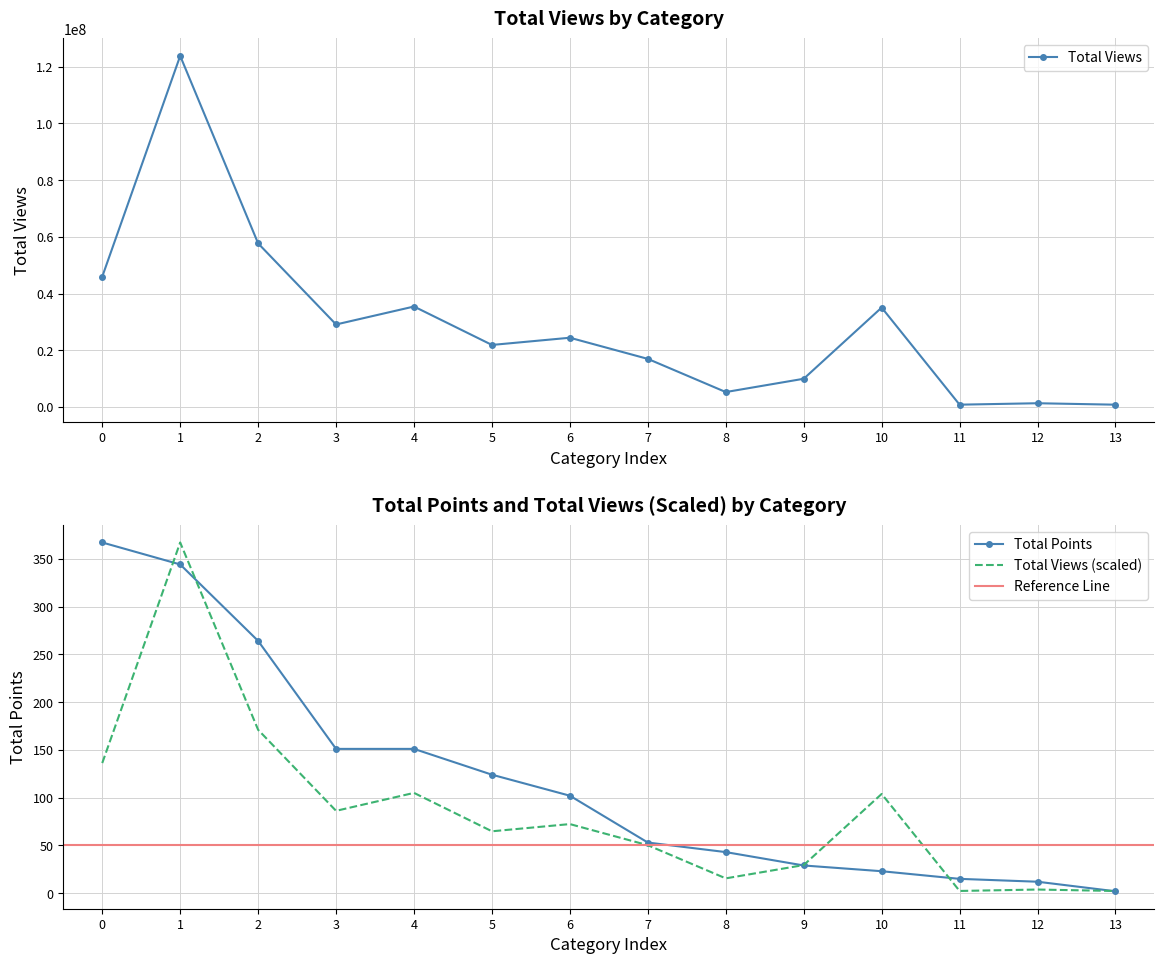

List the series in order of their overall mean, lowest first.

Total Points, Total Views